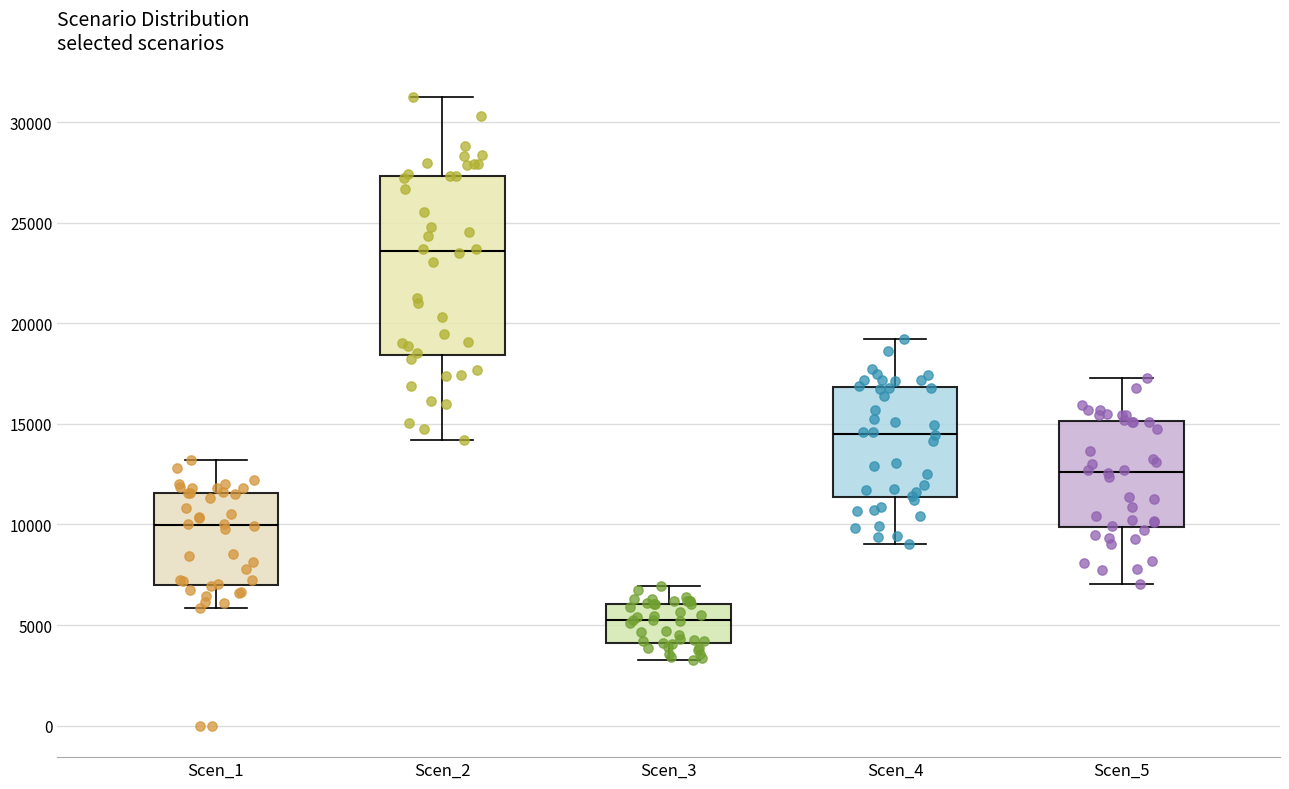

Reading left to right, read every box against the y-axis: the position of its median line, the range the box covers, and the ends of its whiskers. The values are not printed on the chart, so give them approximately, as read against the axis.

Scen_1: median 10000, box 7000 to 11500, whiskers 6000 to 13000
Scen_2: median 23500, box 18500 to 27500, whiskers 14000 to 31000
Scen_3: median 5000, box 4000 to 6000, whiskers 3500 to 7000
Scen_4: median 14500, box 11500 to 17000, whiskers 9000 to 19000
Scen_5: median 12500, box 10000 to 15000, whiskers 7000 to 17500